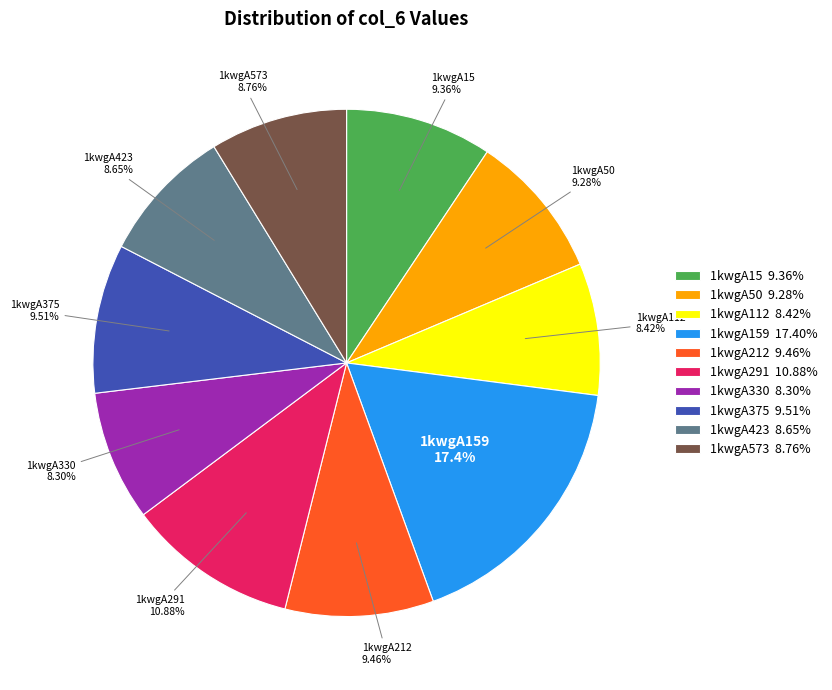

Do 1kwgA212 and 1kwgA112 together represent more than half of the pie?

No